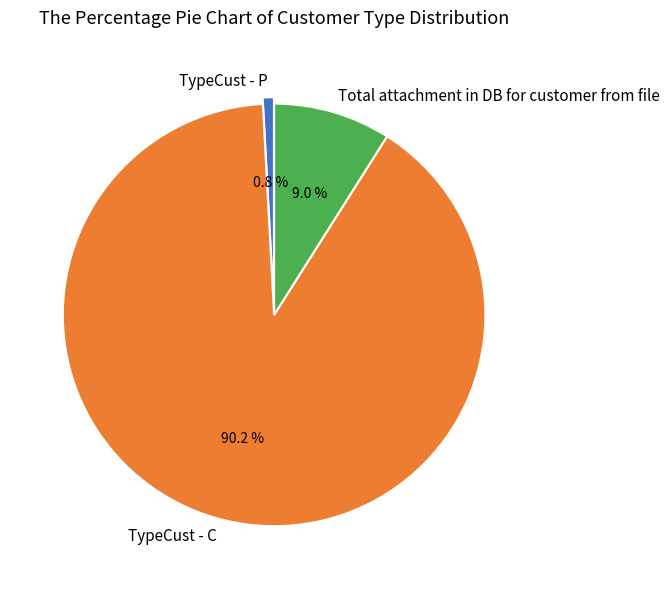

Does TypeCust - C account for over 50% of the chart?

Yes